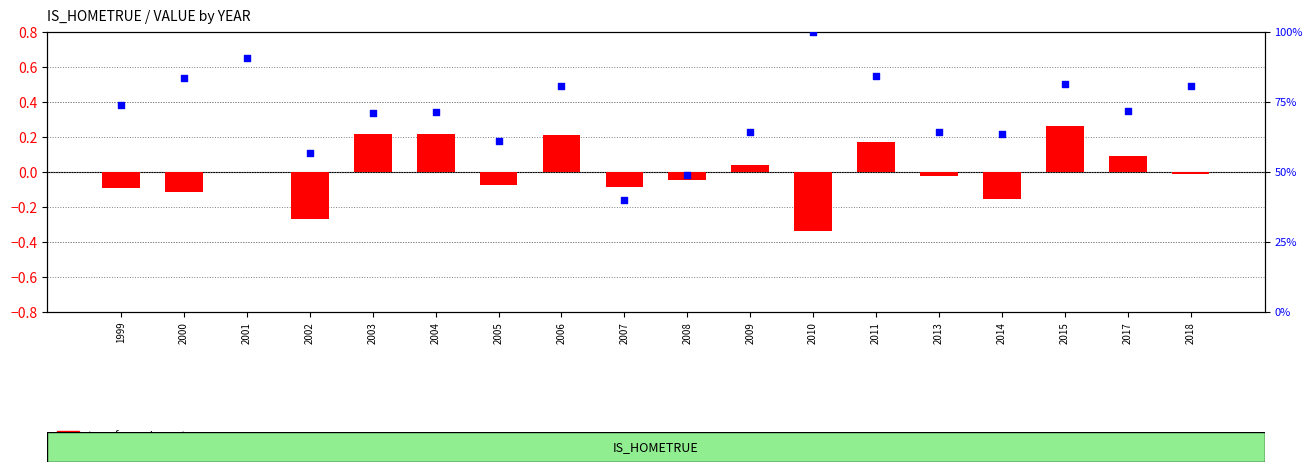

At how many categories does at least one series exceed 38?

18